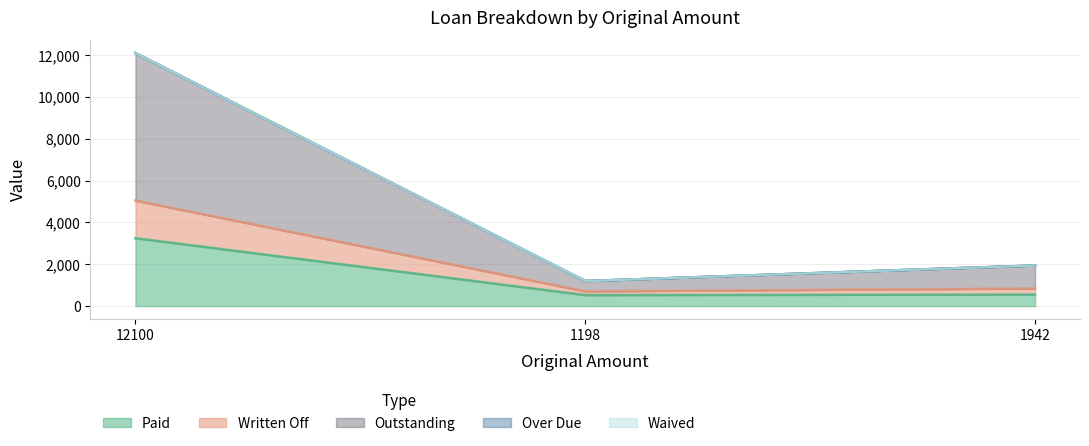

What position from the left is 1942?

3